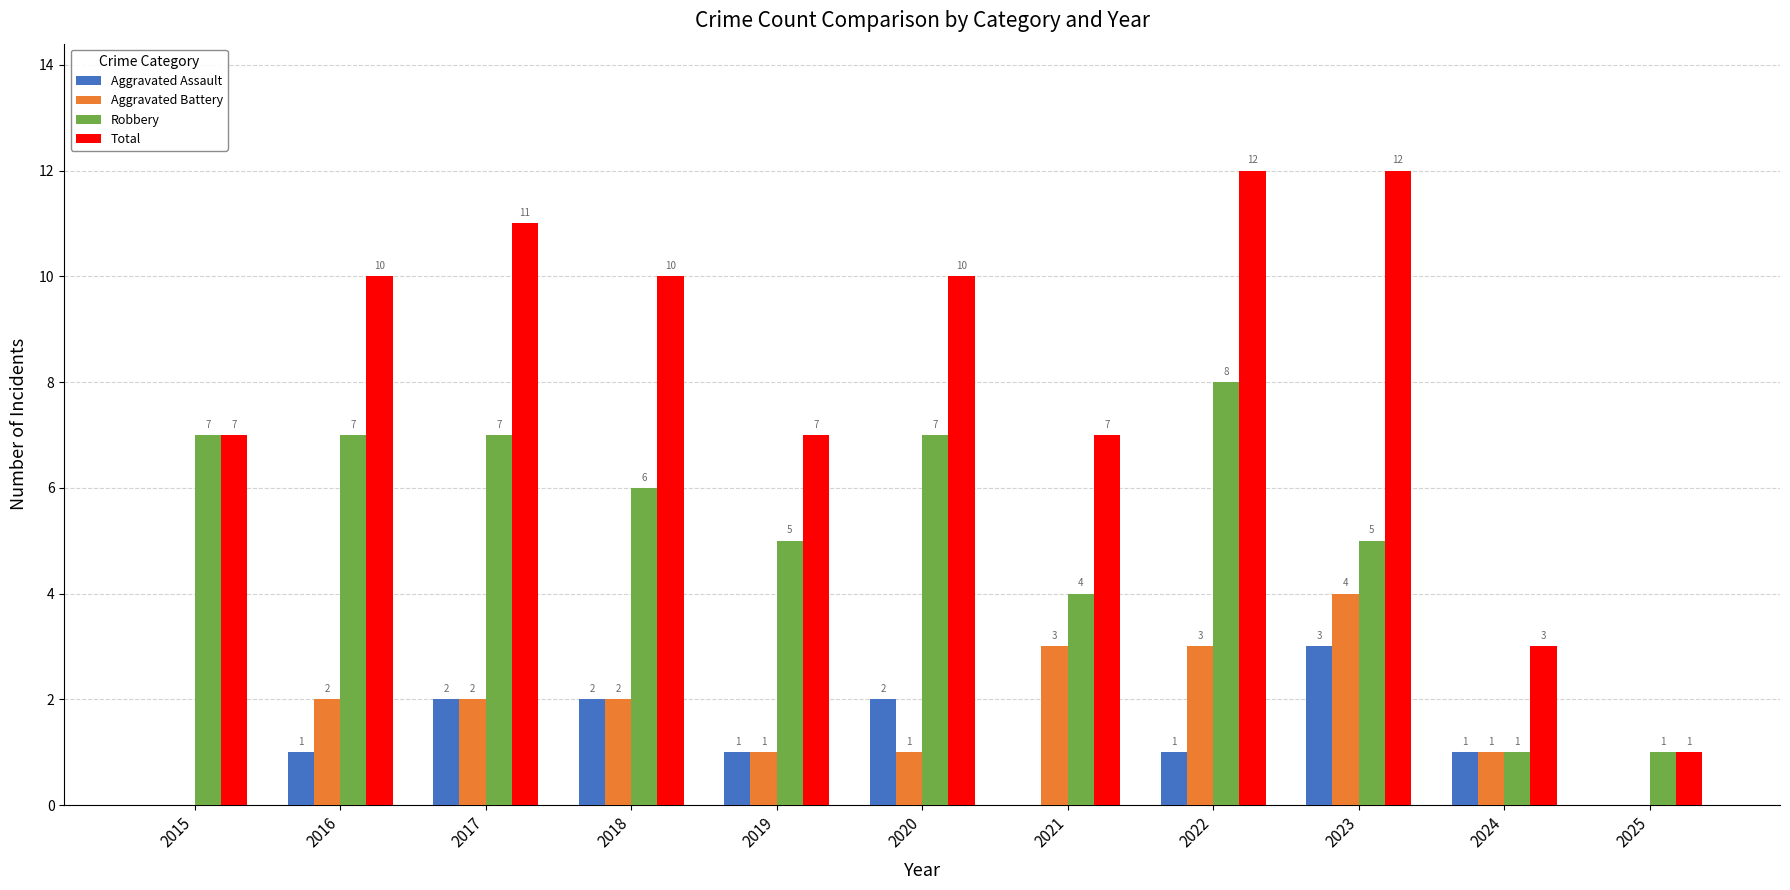

How many groups of bars are there?

11